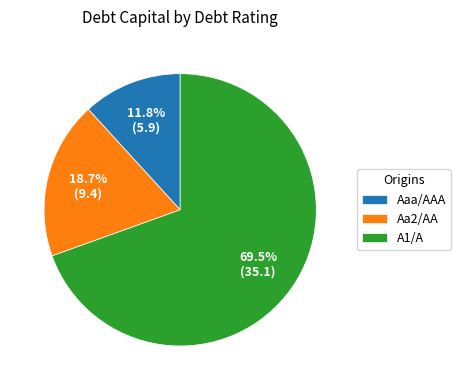

To the nearest percent, what is the combined percentage of Aa2/AA and Aaa/AAA?

30%